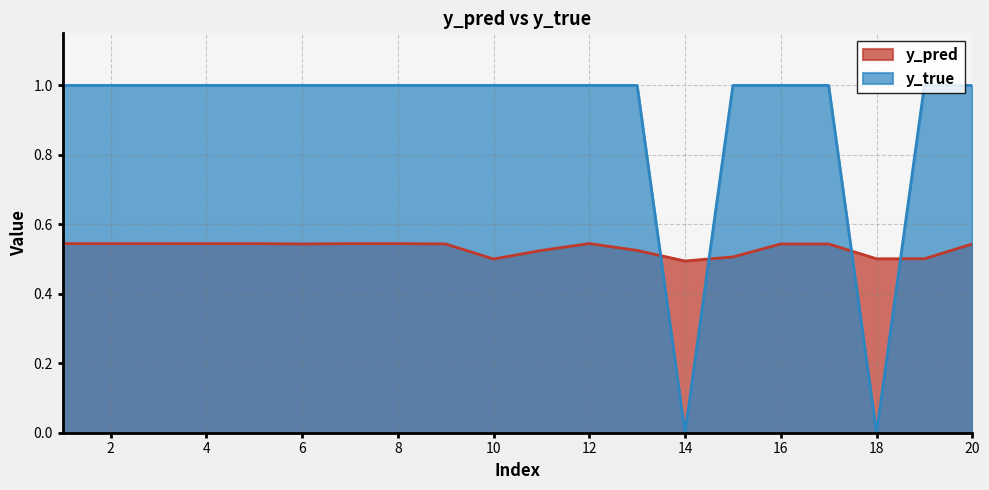

Which series has the largest total across all categories?

y_true